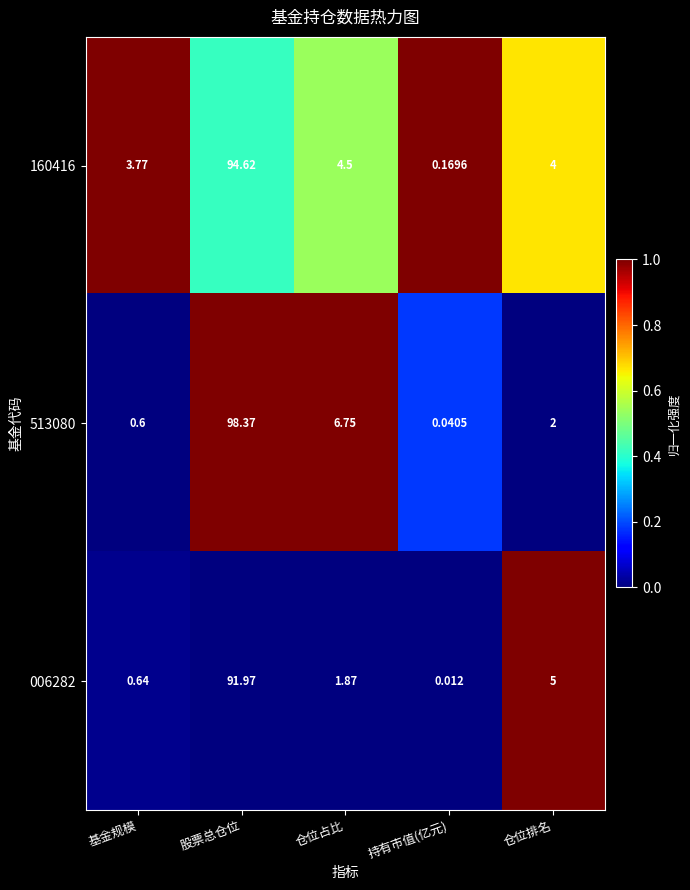

How many categories are shown in the chart?

5